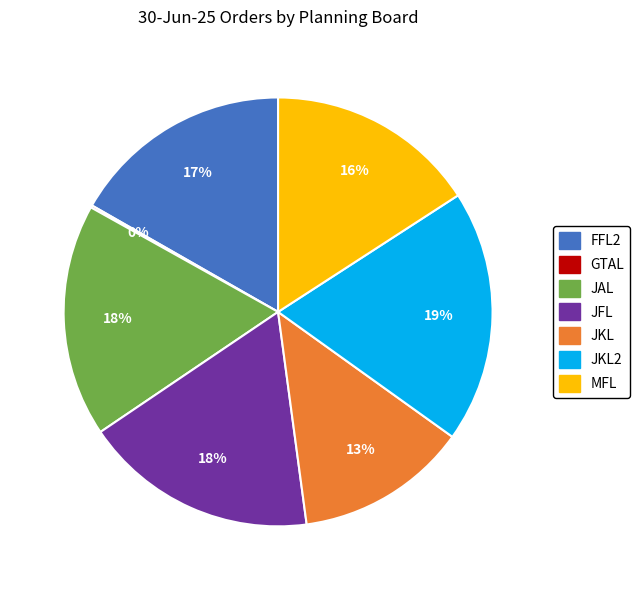

To the nearest percent, what is the average slice percentage?

14%